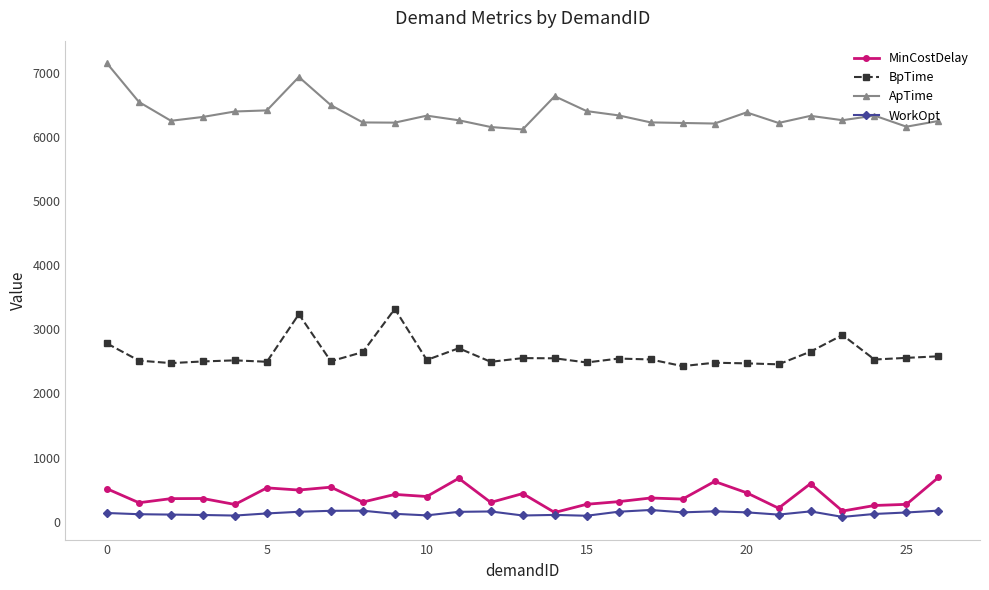

True or false: BpTime has more than 0 interior local peaks.

True